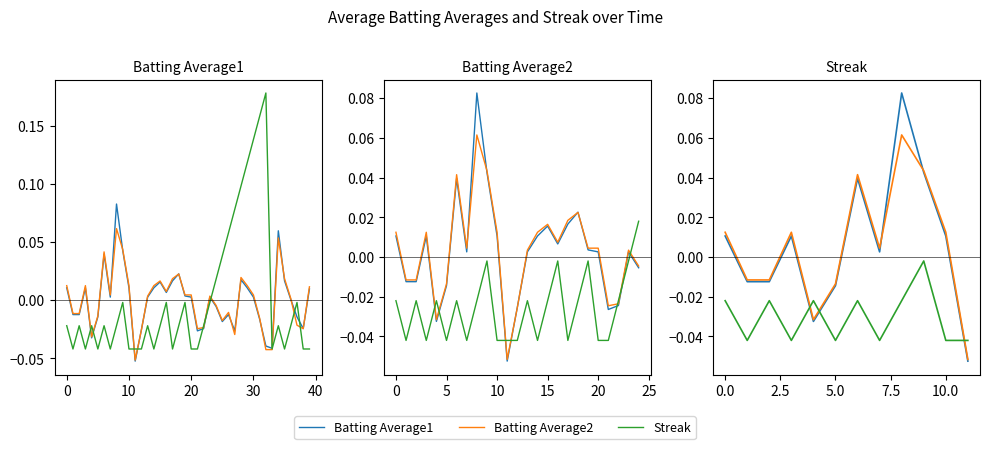

Which has a higher value, −10 or 30?

−10